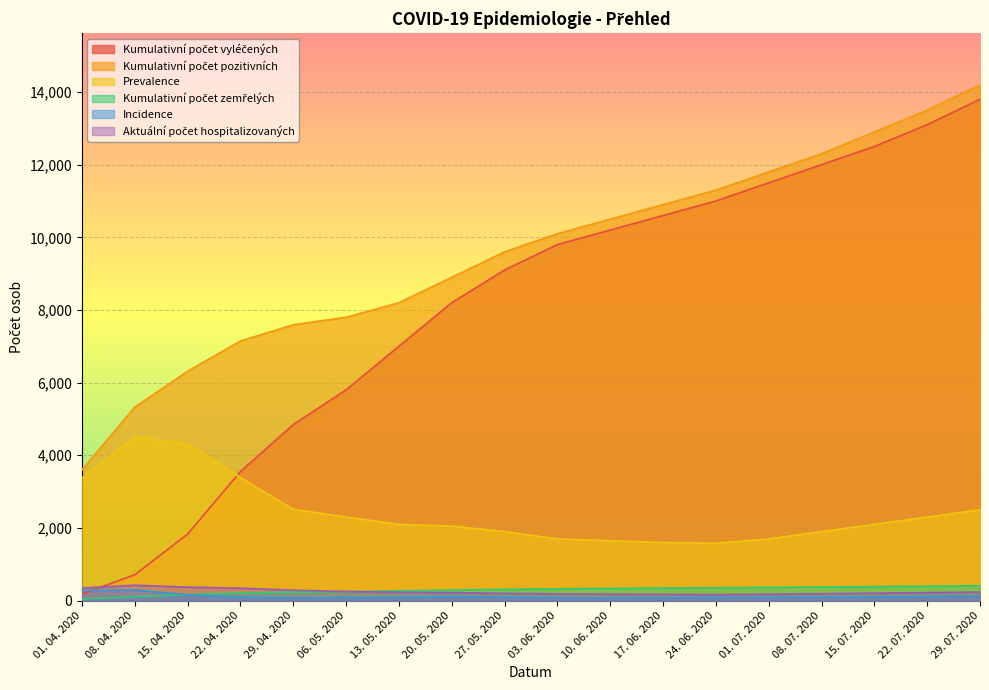

How many times do Kumulativní počet zemřelých and Incidence cross each other?

1